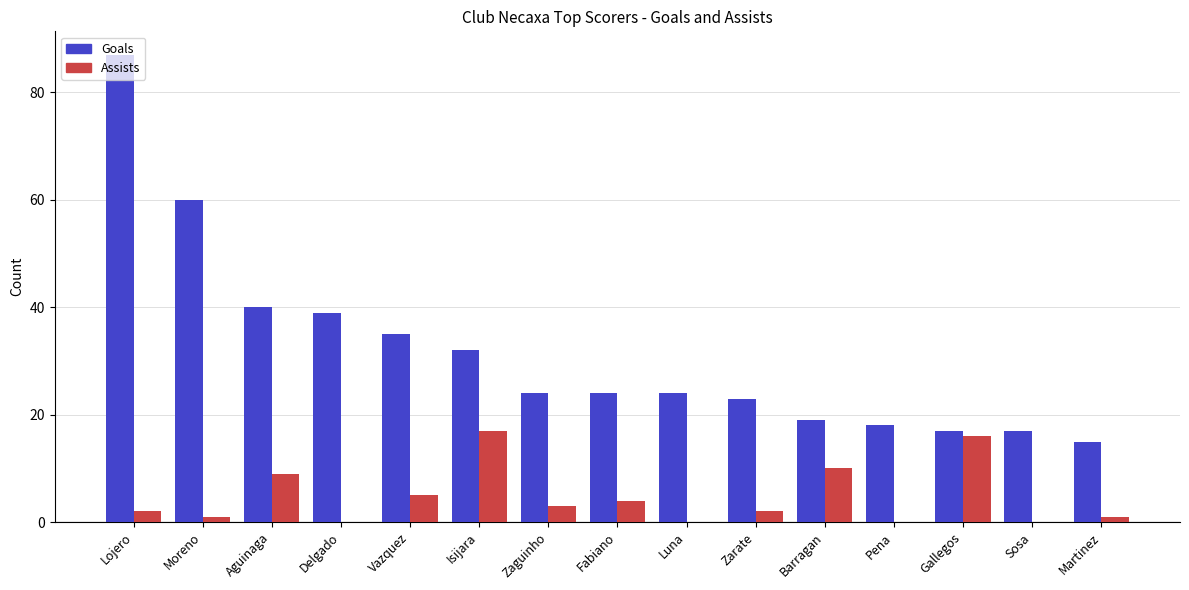

What is the sum of the Assists values at Barragan and Lojero?

12